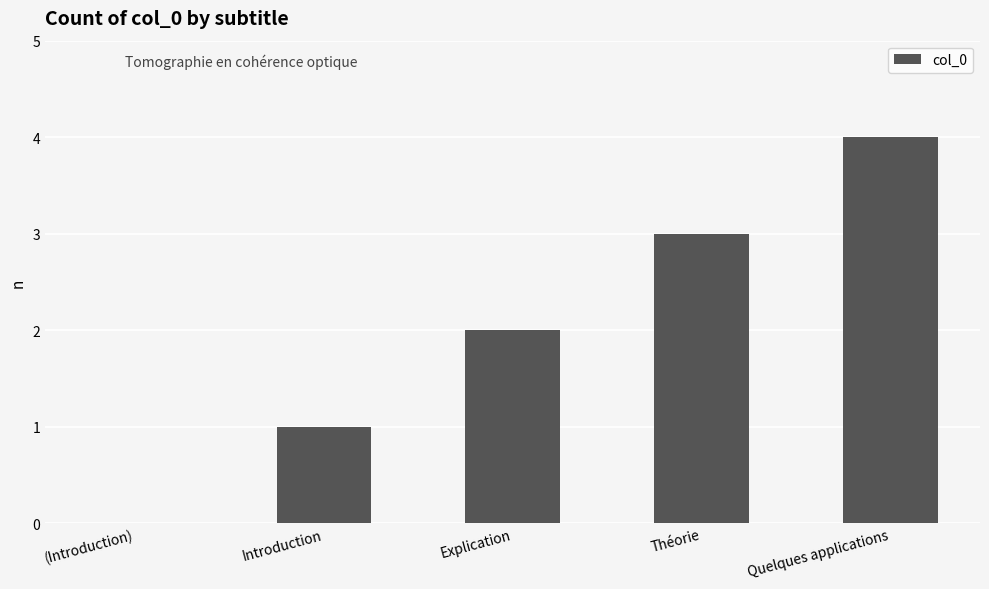

Where is the data nearest to the value 2?

Explication